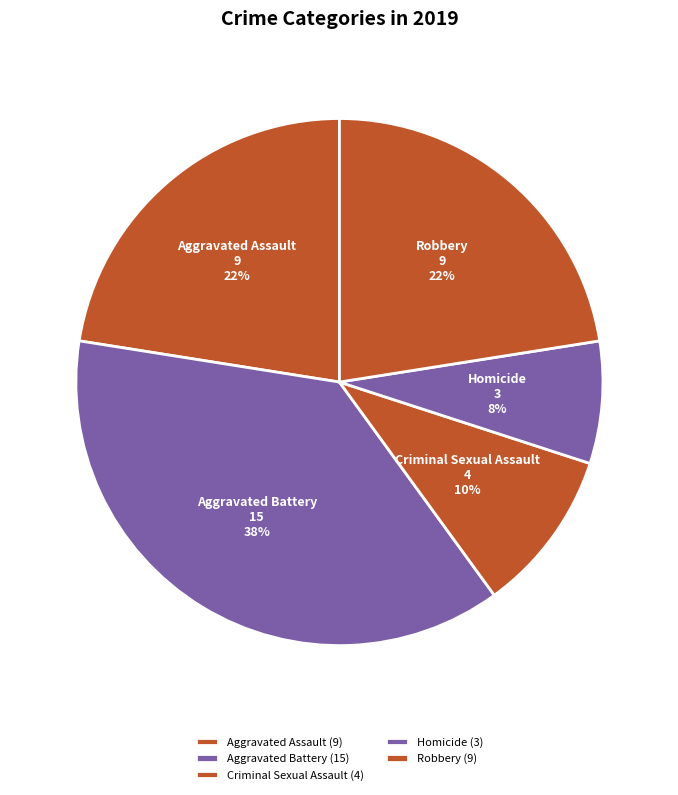

Combined, do Robbery and Aggravated Battery account for over 50%?

Yes